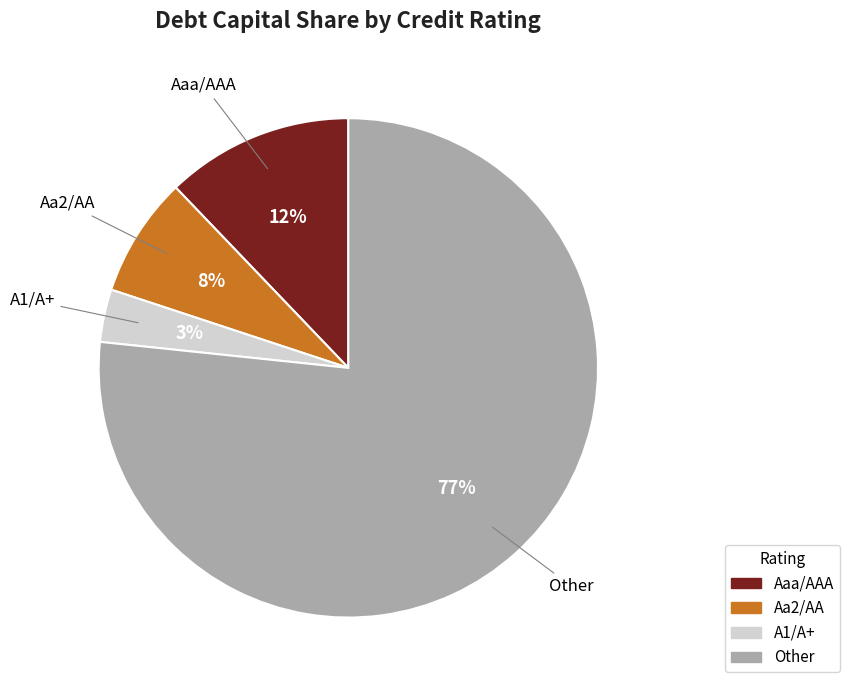

Is there a majority slice in this chart?

Yes